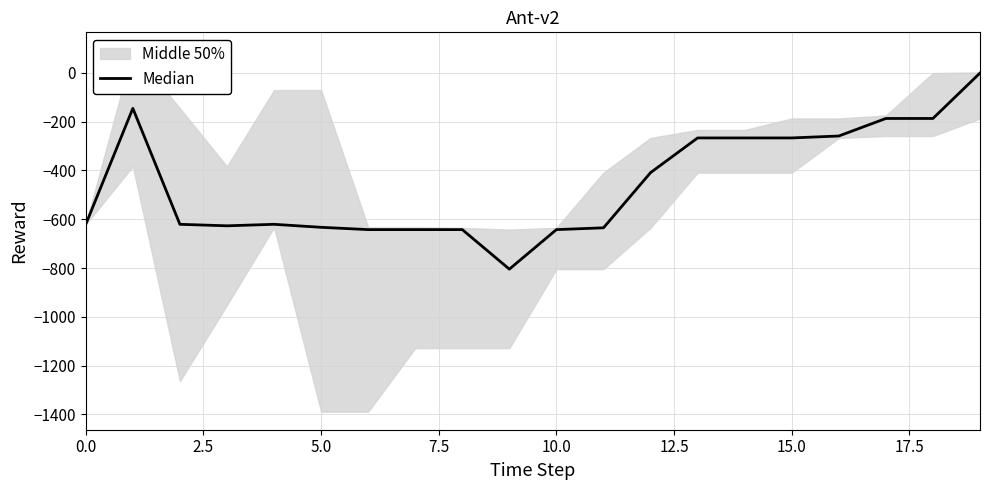

The value at 12 is -135.1. True or false?

False